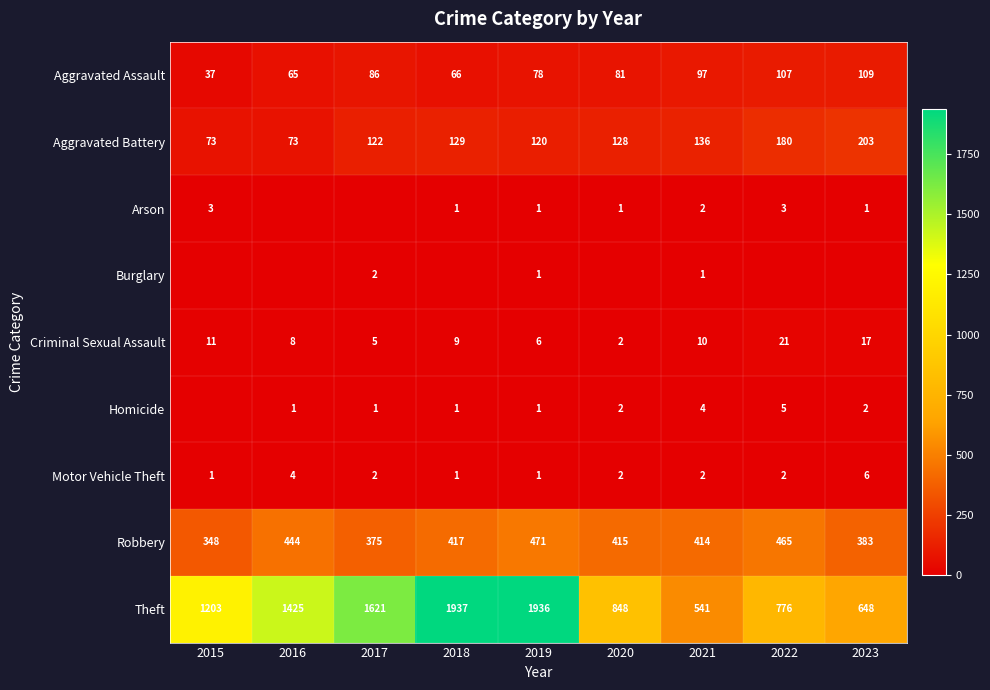

Is it true that Aggravated Assault equals 148 at 2017?

False